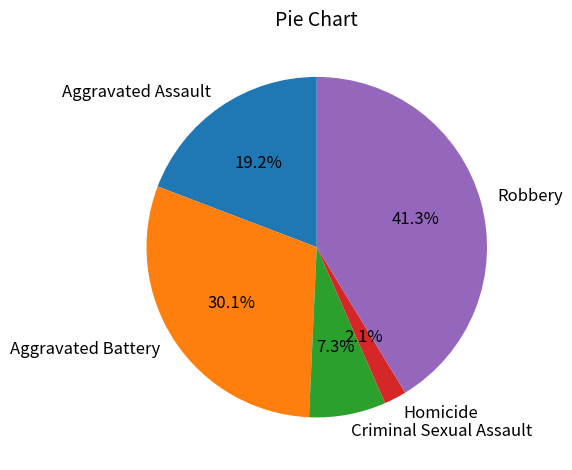

Which has a higher value, Aggravated Battery or Robbery?

Robbery